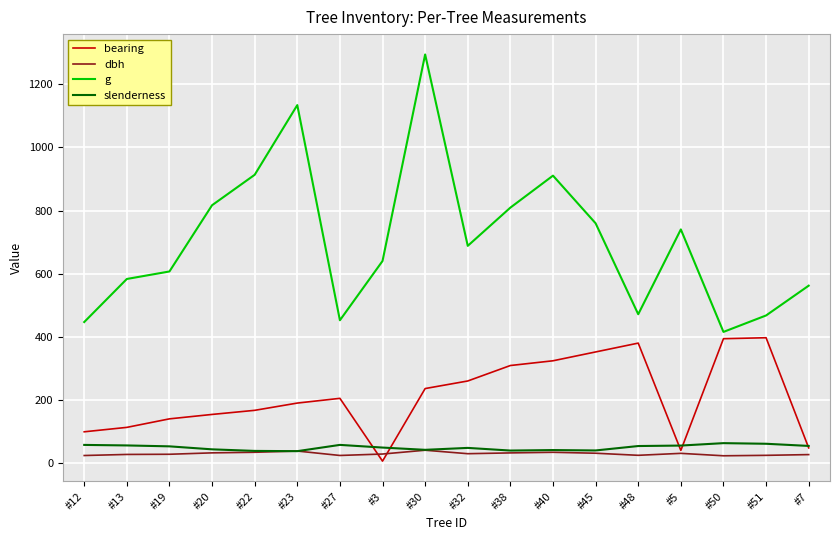

Which series has the largest total across all categories?

g